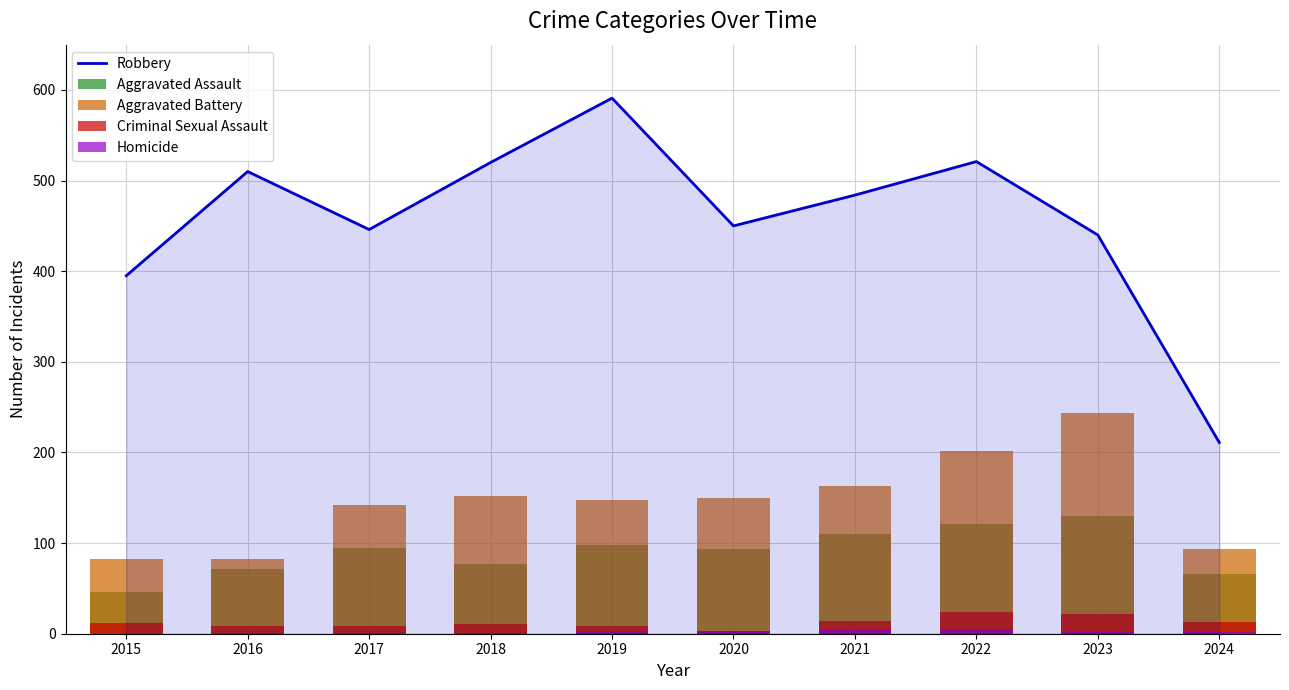

How many data points in Criminal Sexual Assault are above 12?

4